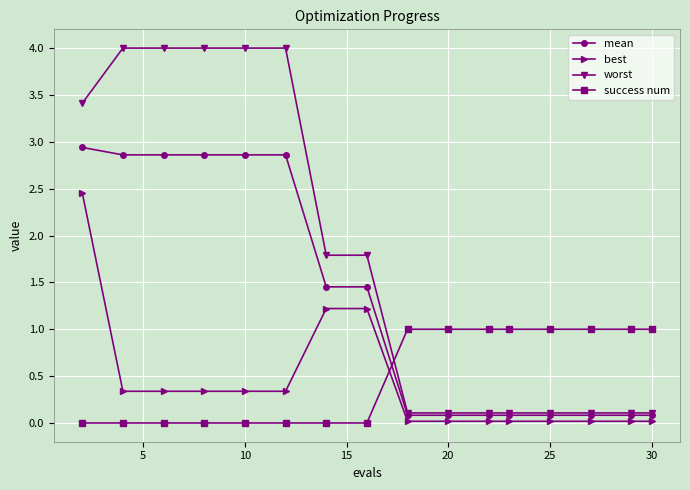

Which series has the largest total across all categories?

worst